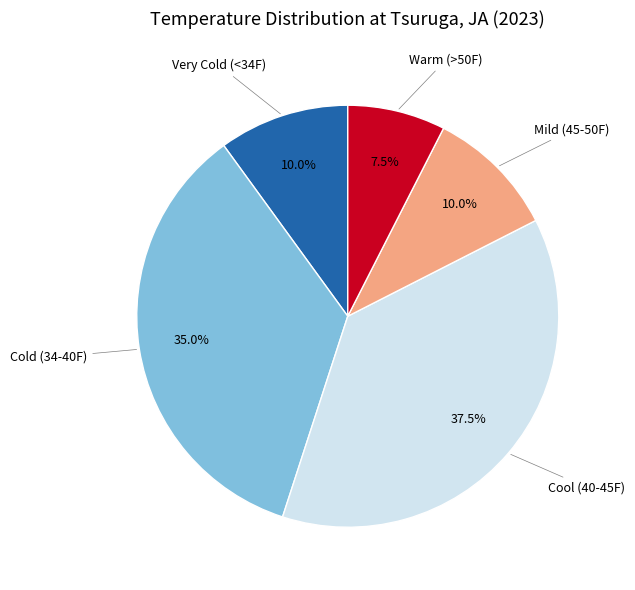

How many segments does this pie chart have?

5